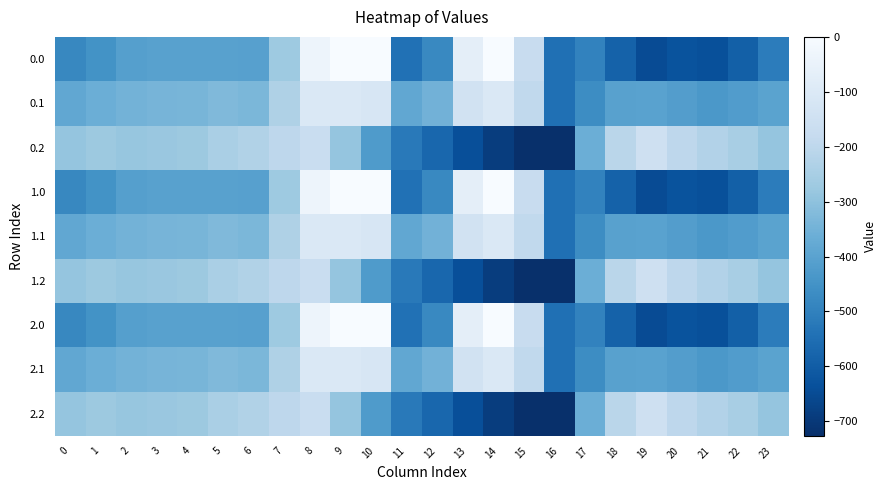

What is the minimum value shown in the chart?

-726.6